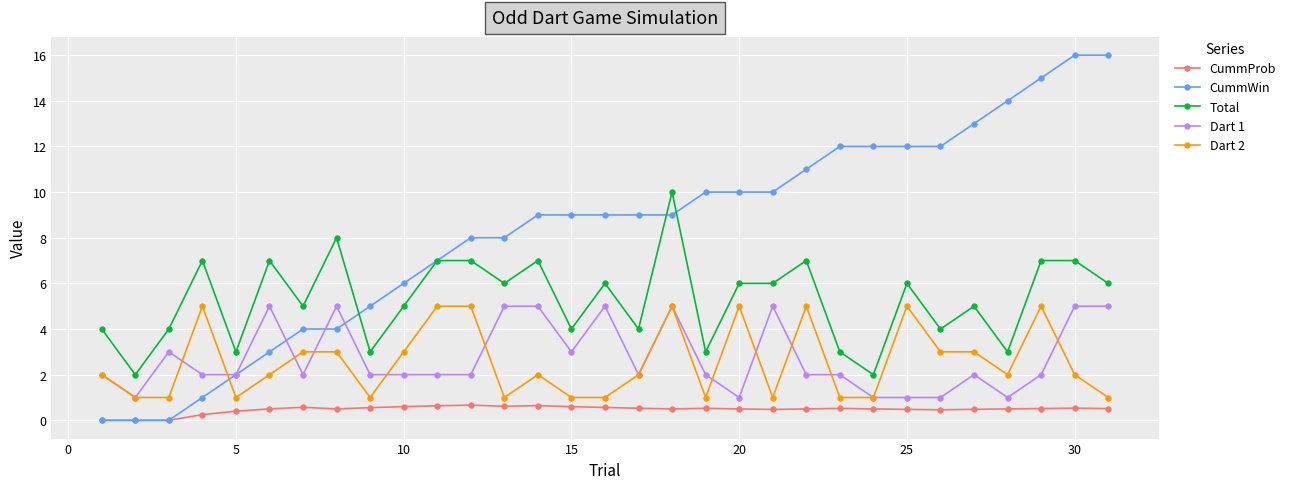

What is the maximum value shown in the chart?

16.0